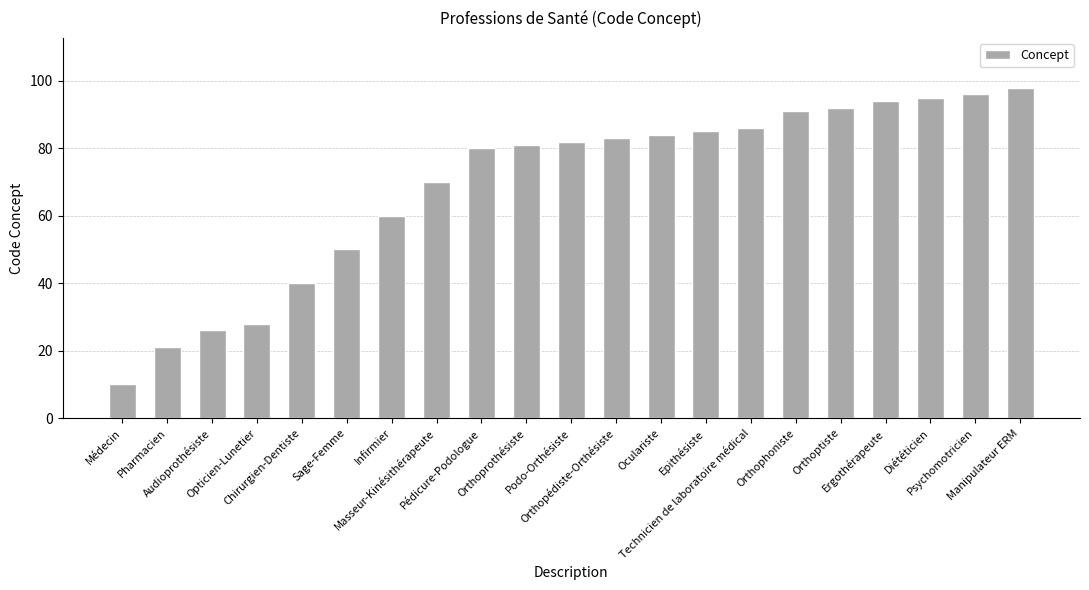

How many bars are there in total?

21